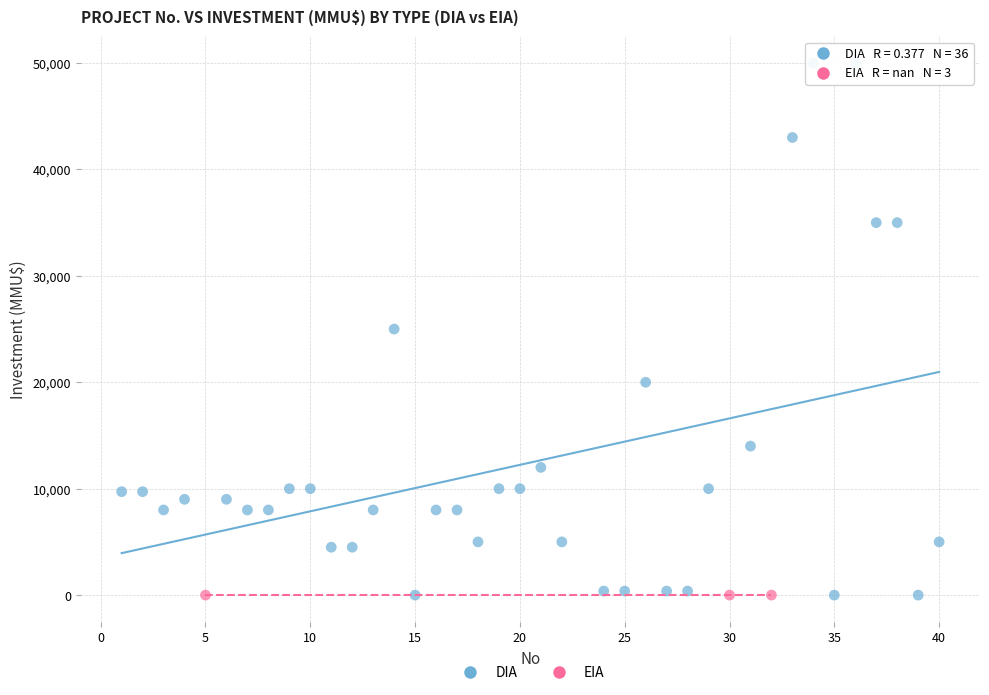

Which series contains the highest Y value?

DIA